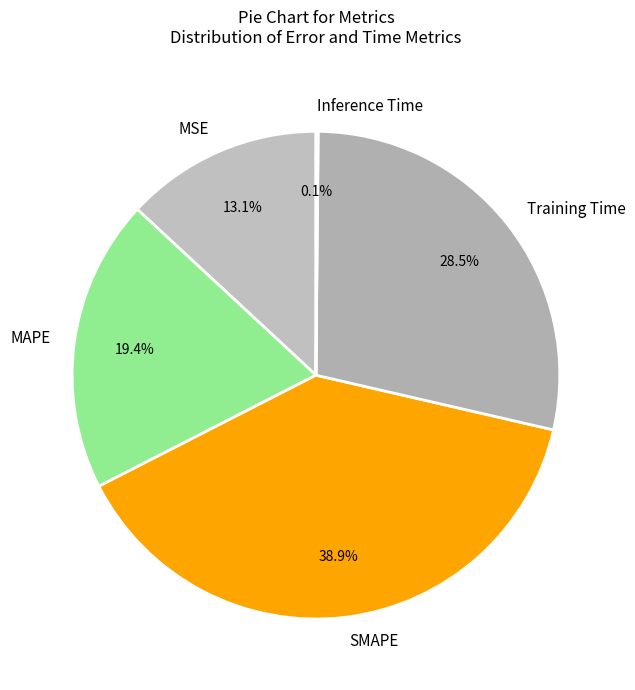

What is the largest slice in the pie chart?

SMAPE